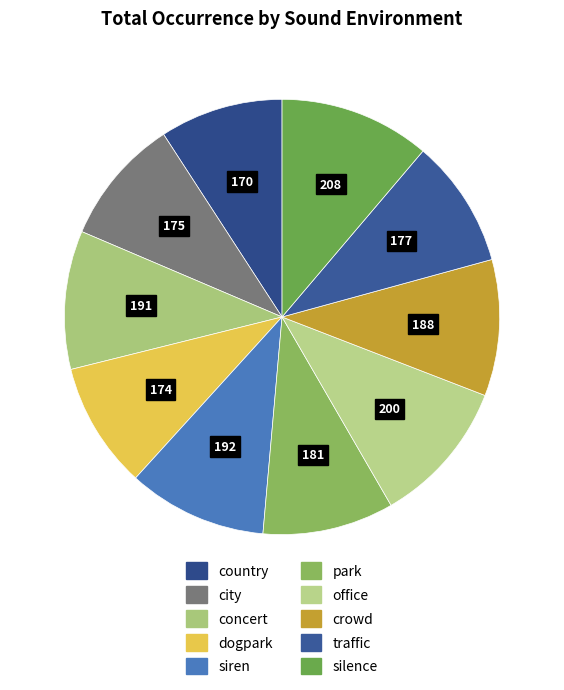

How many slices are in this pie chart?

10